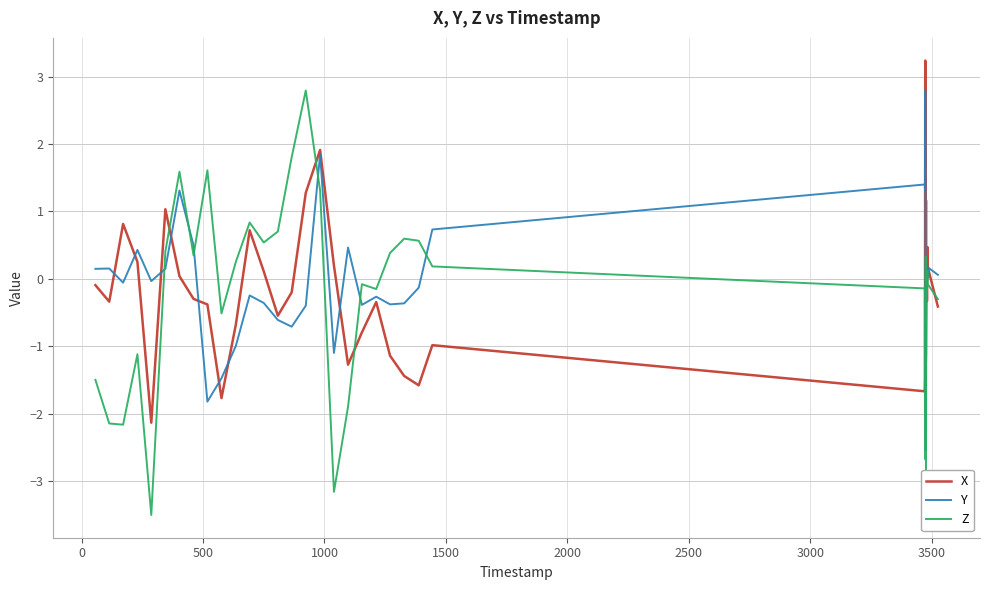

What is the lowest value of the X series?

-2.1